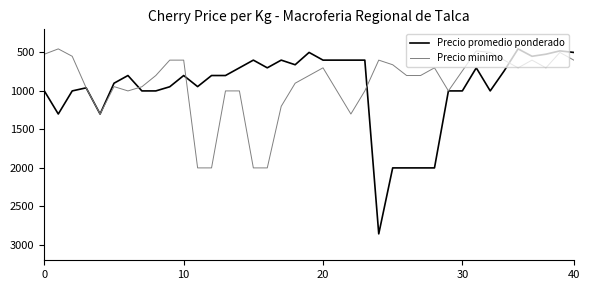

What is the lowest value of the Precio promedio ponderado series?

454